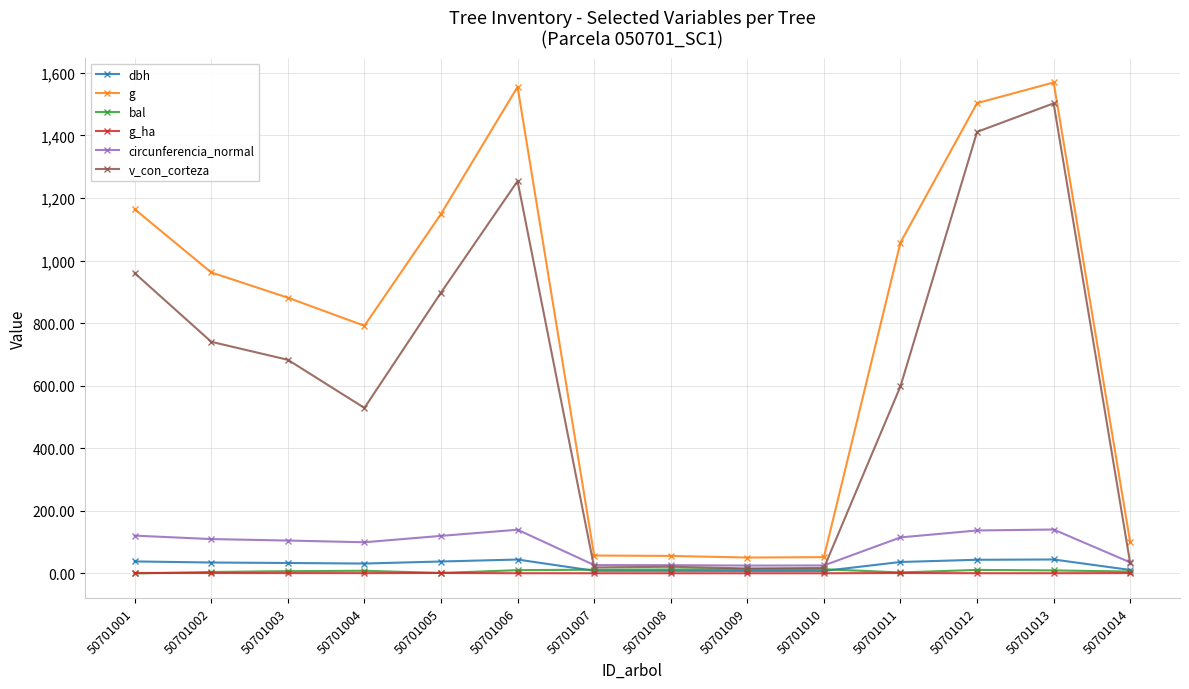

Is it true that bal equals 10.6 at 50701006?

True